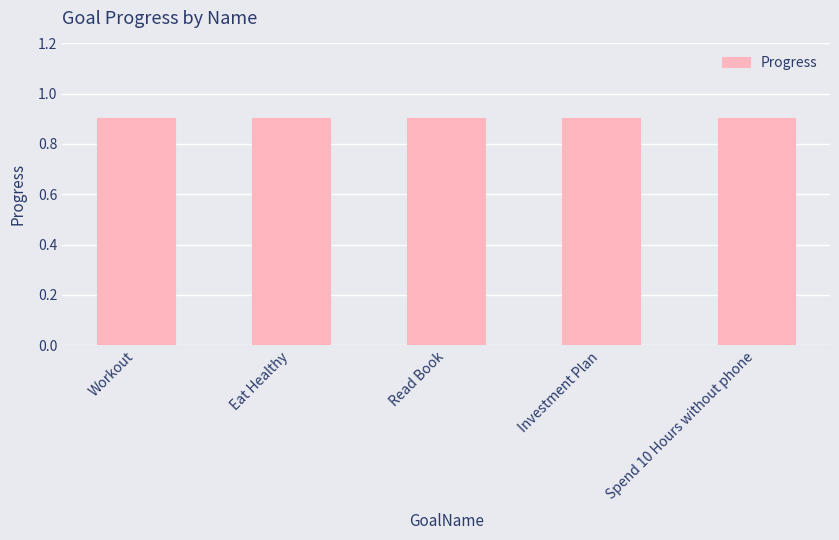

What is the label of the 2nd bar from the left?

Eat Healthy